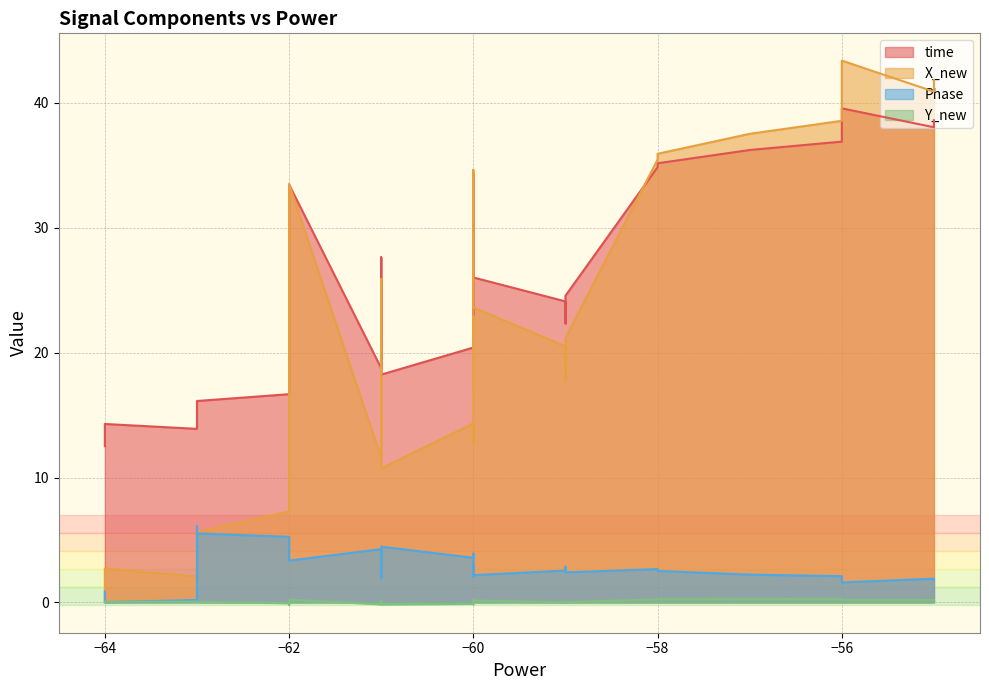

What value does the time series have at 26?

25.5